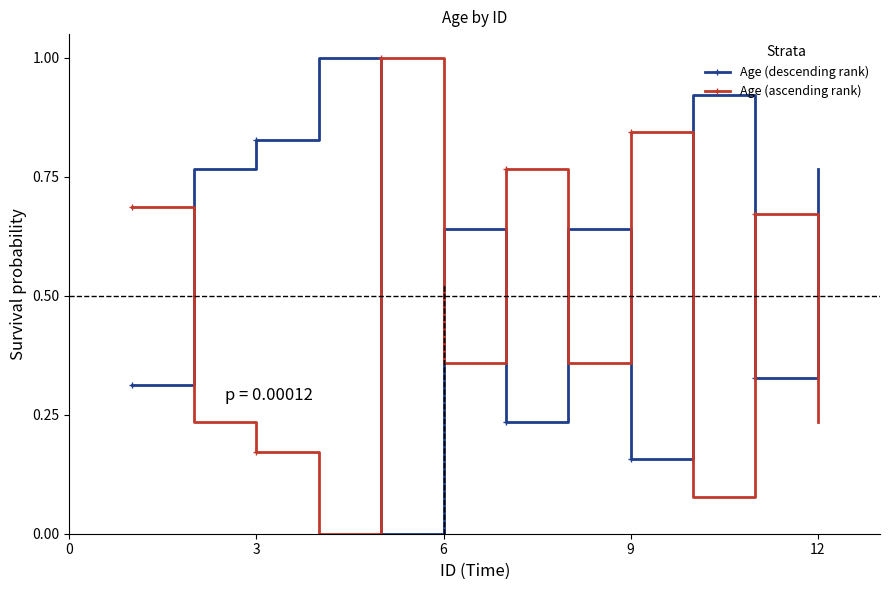

In Age (descending rank), how many points are higher than both neighbors (excluding endpoints)?

4